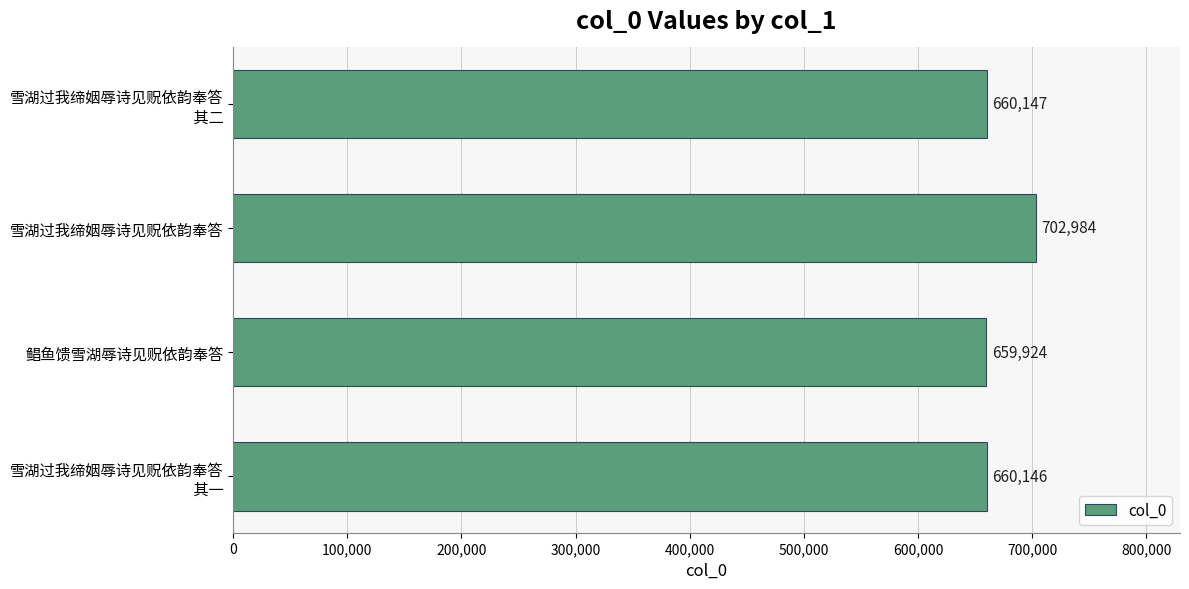

The chart shows a value of 659924 at 鲳鱼馈雪湖辱诗见贶依韵奉答. True or false?

True